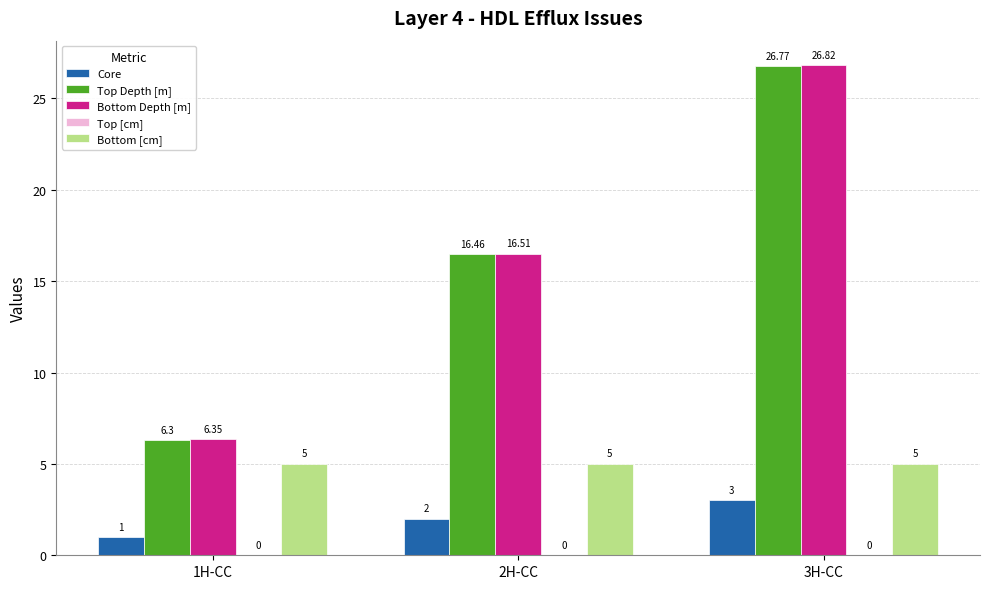

Which series has the largest total across all categories?

Bottom Depth [m]